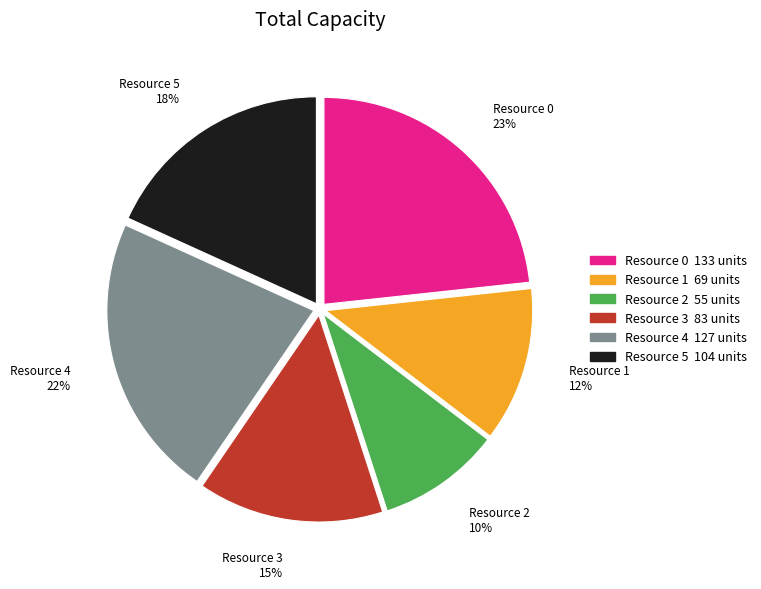

Is the sum of Resource 1 and Resource 5 greater than half?

No